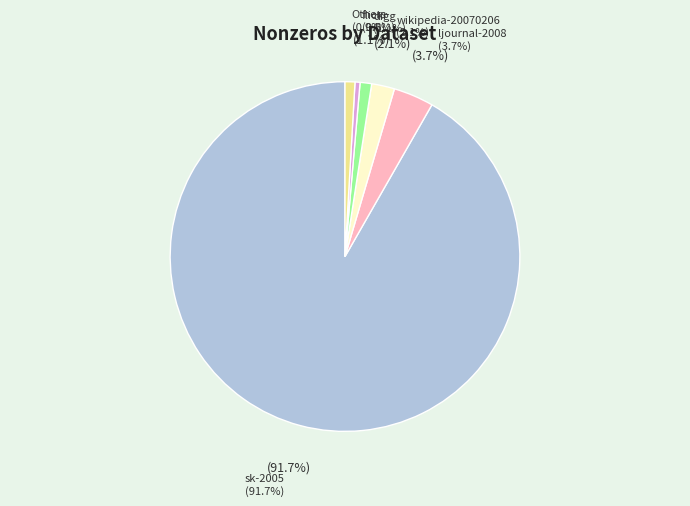

What is the change in value from digg to sk-2005?

+1926787874